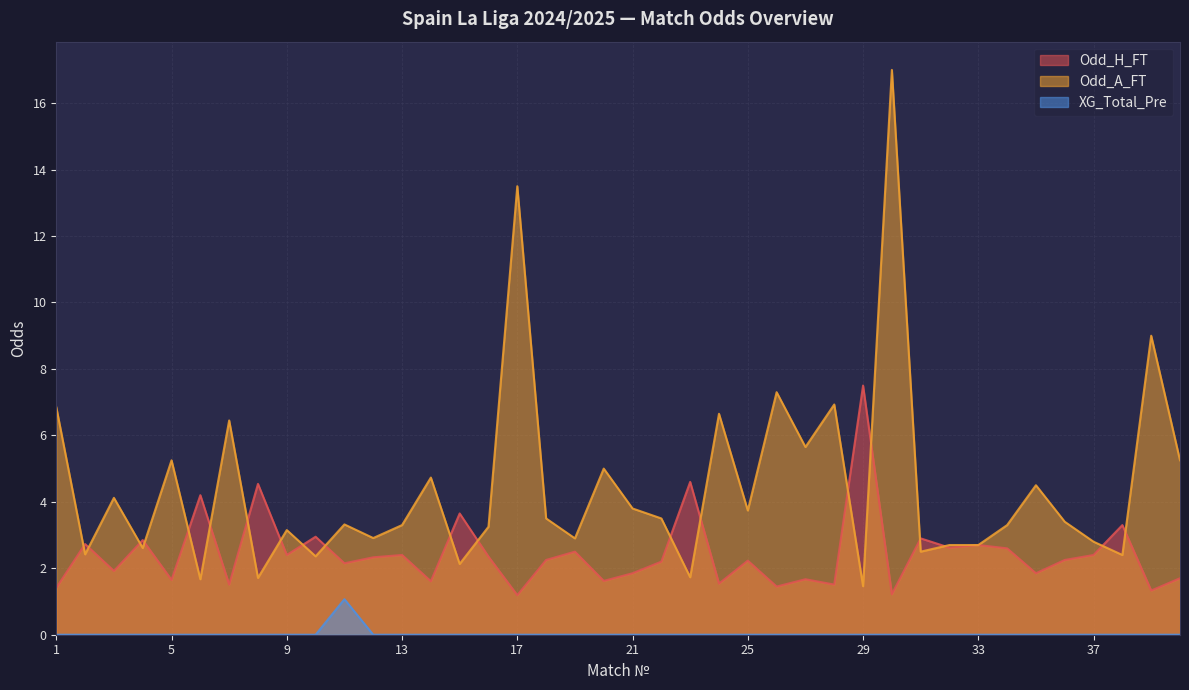

List the labels in order of Odd_H_FT value, largest first.

29, 23, 8, 6, 15, 38, 10, 31, 4, 2, 33, 32, 34, 19, 9, 13, 37, 16, 12, 18, 36, 25, 22, 11, 3, 21, 35, 40, 27, 5, 20, 14, 24, 7, 28, 26, 1, 39, 30, 17